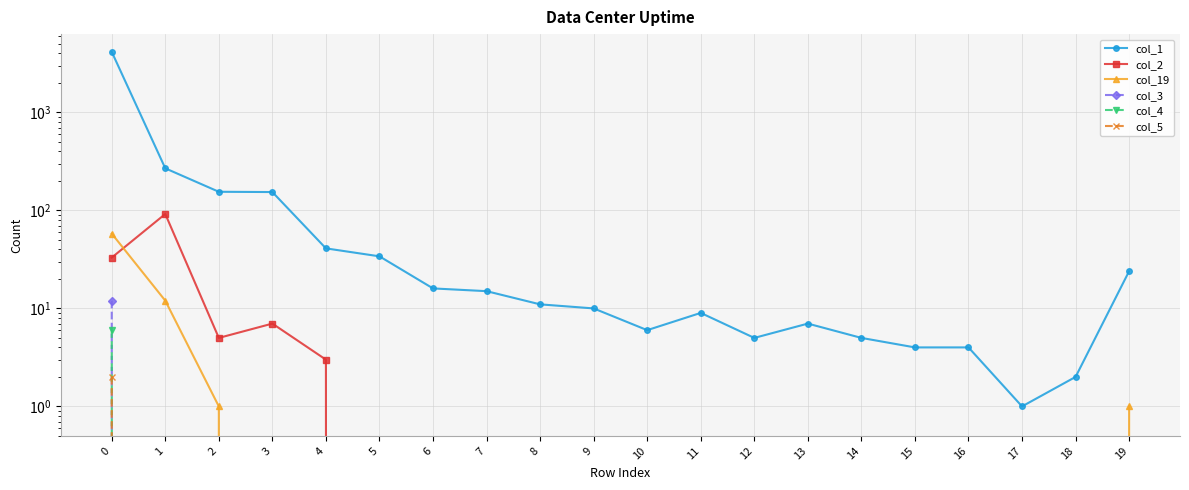

What is the spread (max minus min) of values at 16?

4